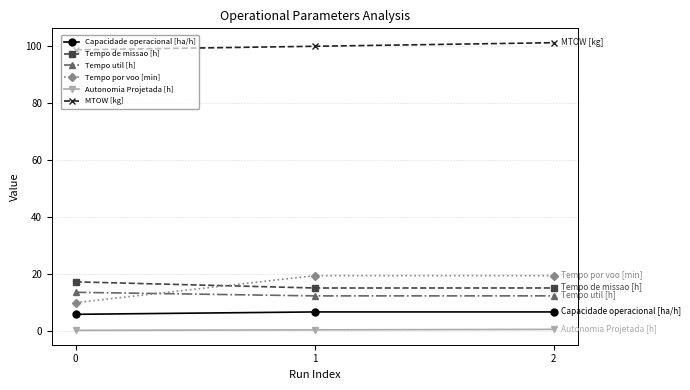

What are all the series names shown in the legend?

Capacidade operacional [ha/h], Tempo de missao [h], Tempo util [h], Tempo por voo [min], Autonomia Projetada [h], MTOW [kg]